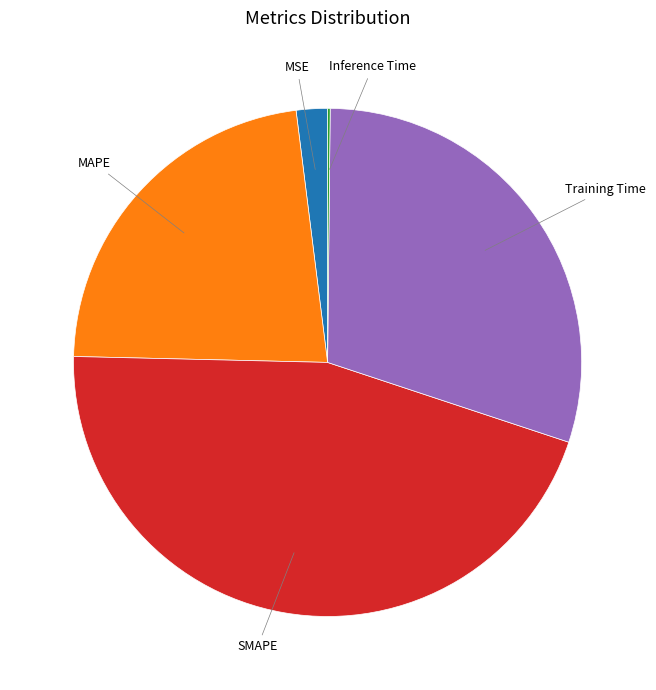

Is there any slice that represents more than half of the pie?

No